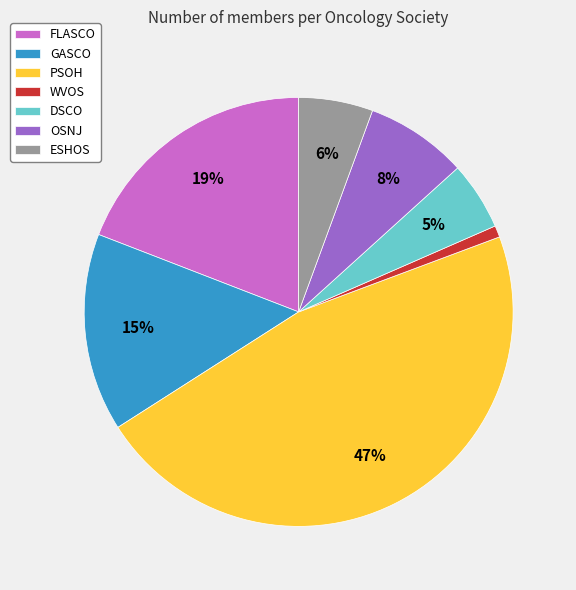

What percentage is the PSOH slice, to the nearest percent?

47%